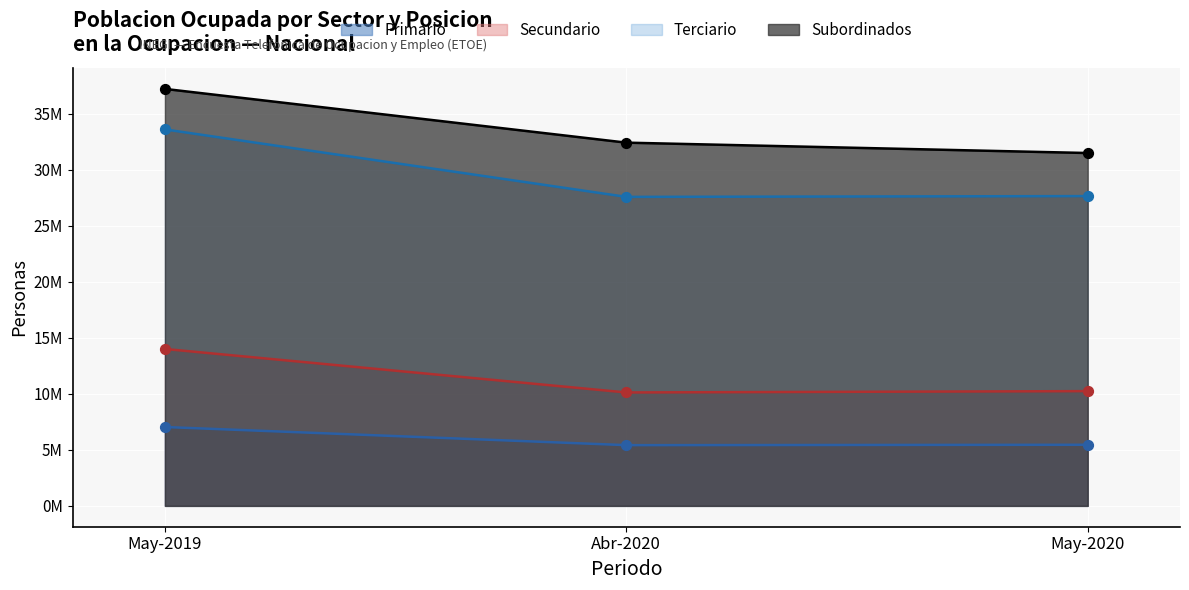

Is the value of Abr-2020 Abs at Secundario greater than the value of May-2019 Abs at Trabajadores subordinados?

No